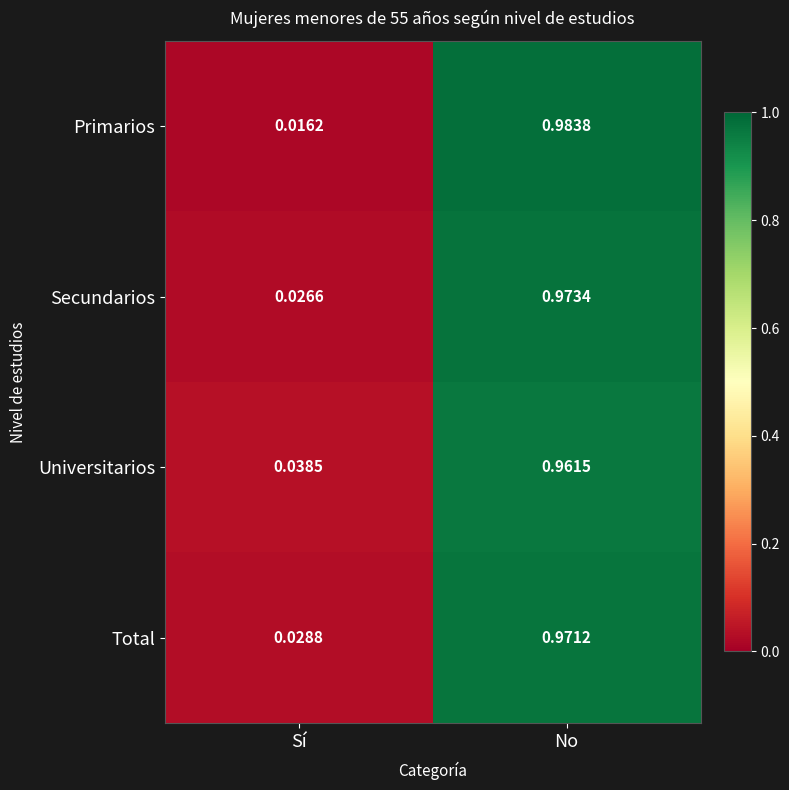

At No, list the series in order from largest to smallest.

Primarios, Secundarios, Total, Universitarios